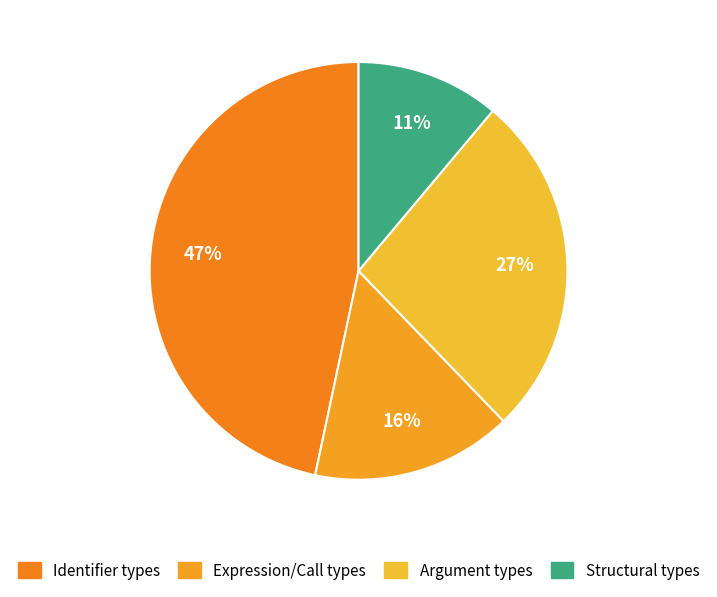

Count the number of slices in the pie.

4